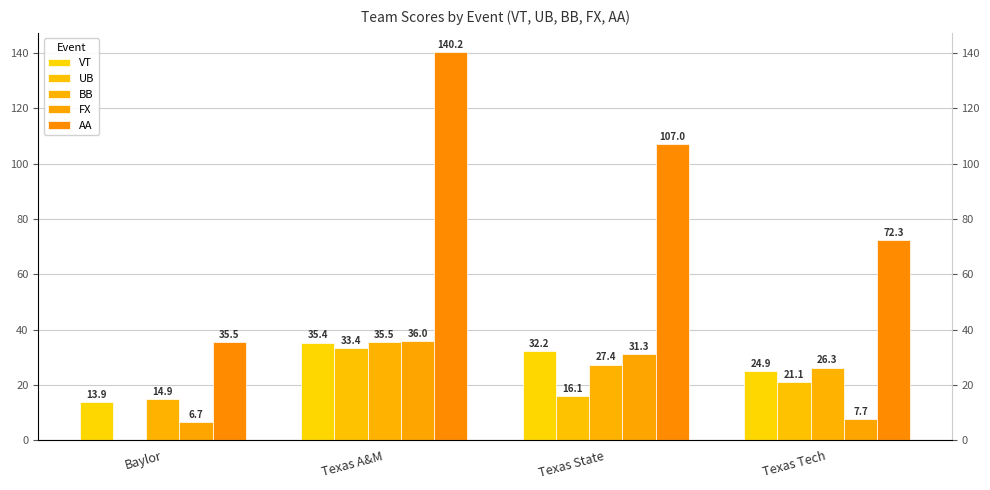

What is the difference between the BB values at Baylor and Texas Tech?

11.4